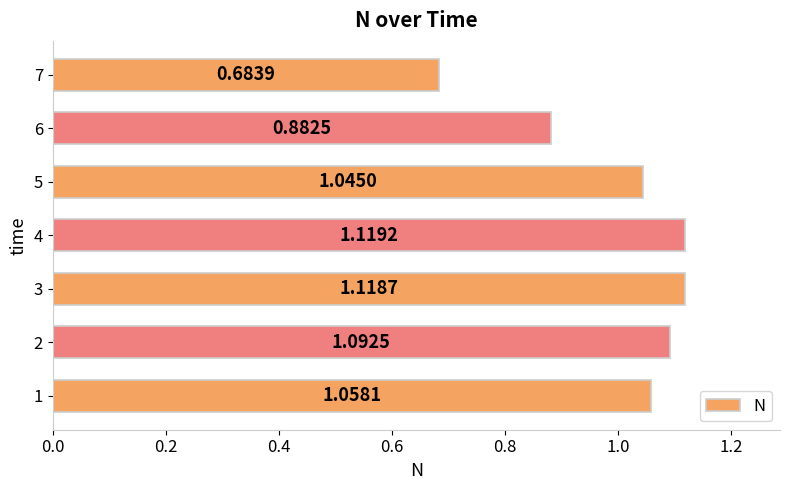

Approximately how many times larger is the value at 6 compared to 1?

0.8